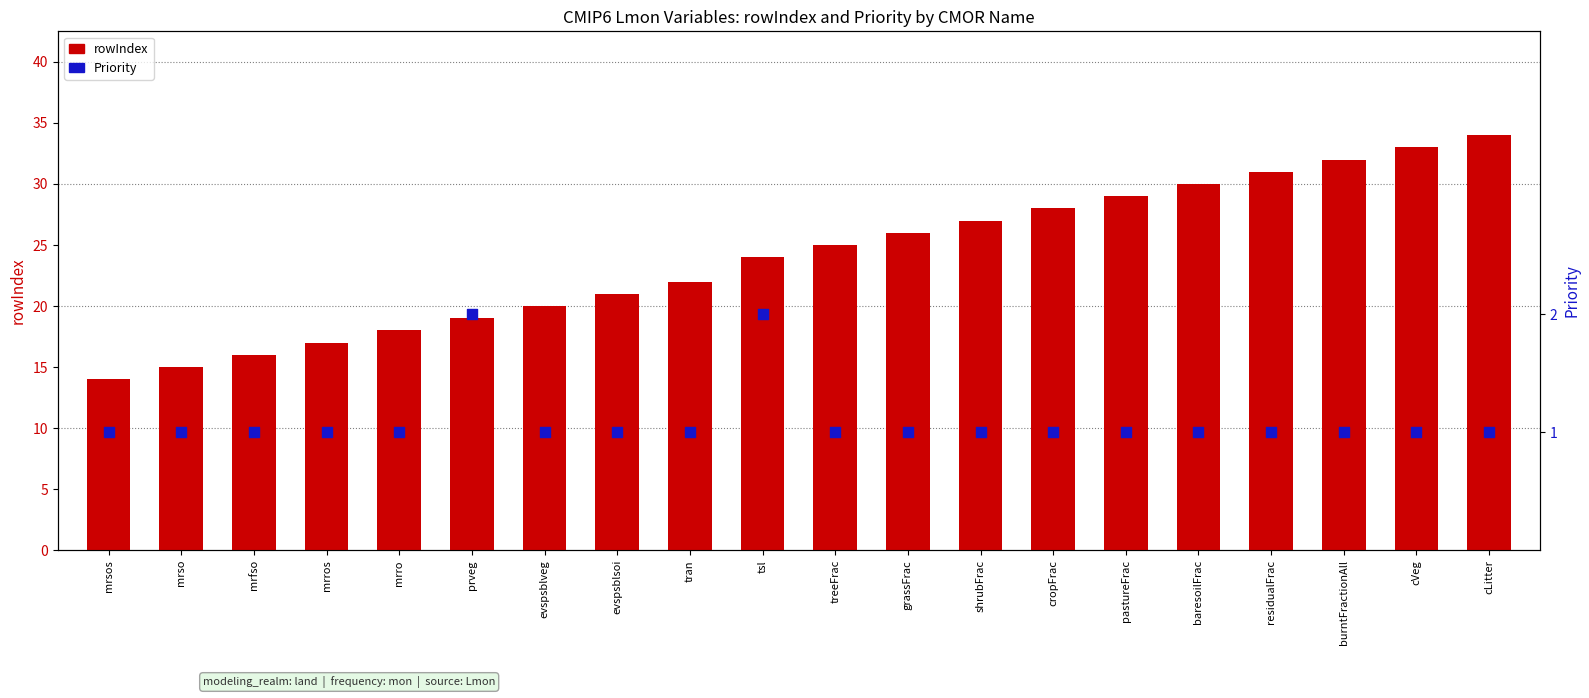

Which series contains the highest Y value?

rowIndex